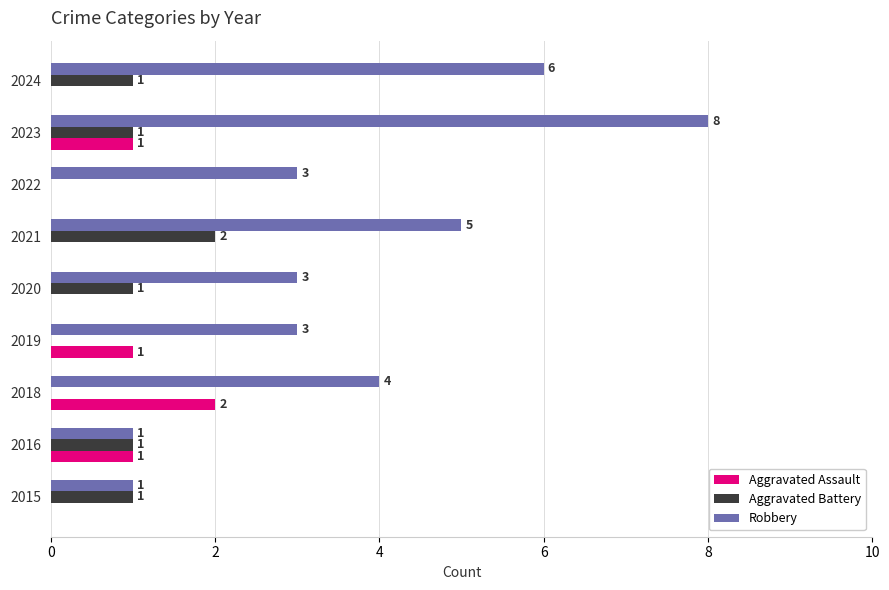

Between 2015 and 2023, which series saw the biggest shift?

Robbery